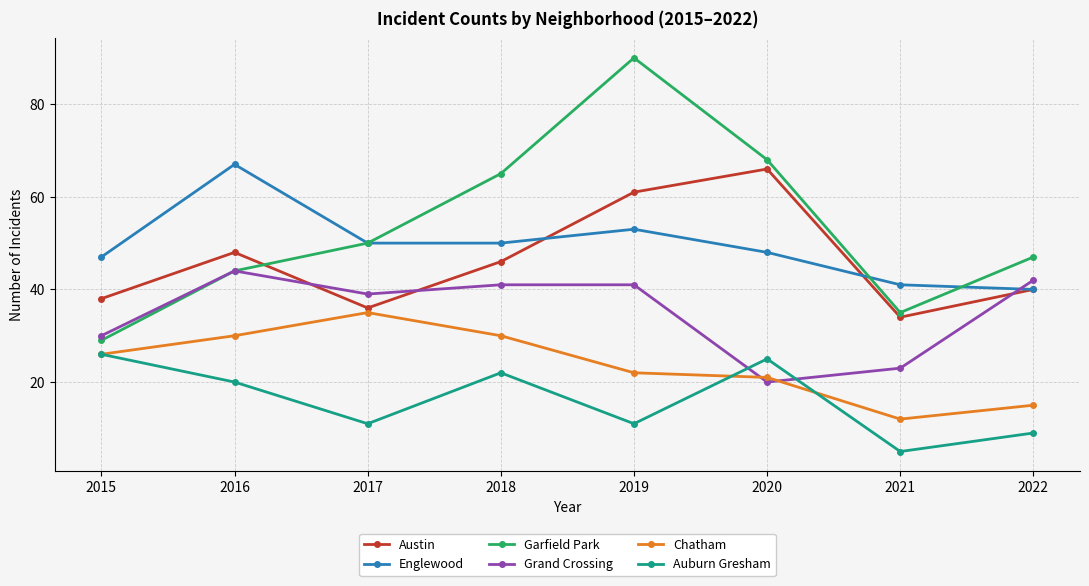

What is the maximum value for Austin?

66